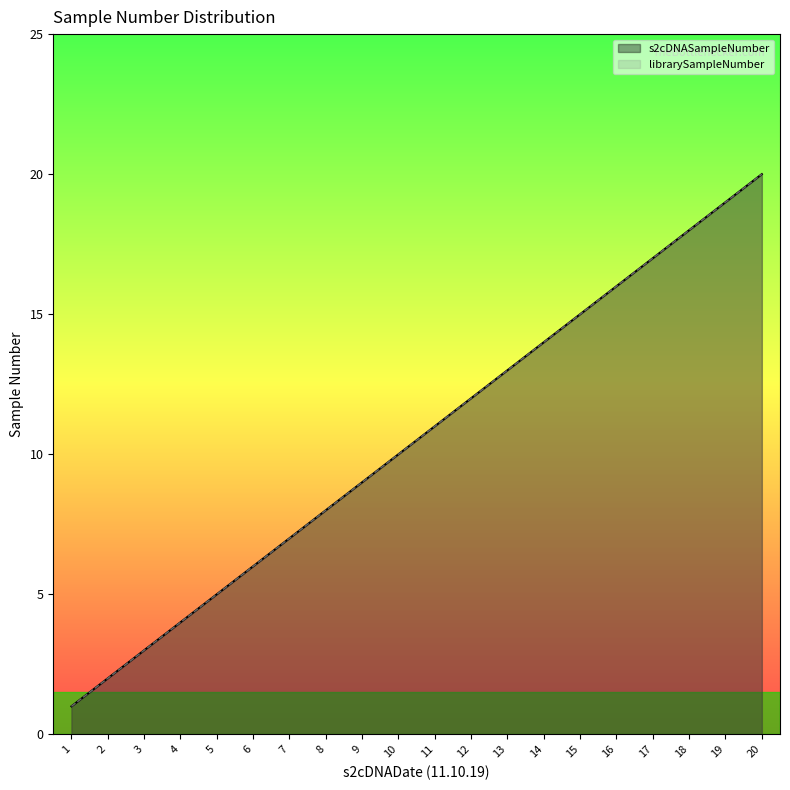

What is the difference between the second highest and minimum values in the librarySampleNumber series?

18